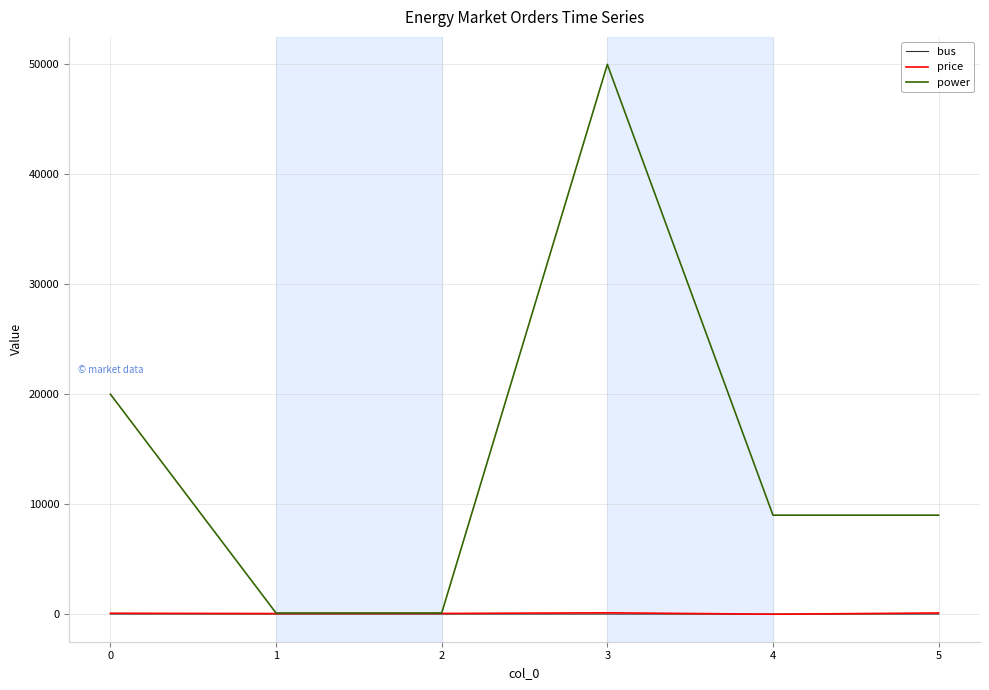

True or false: price has a value of 80 at 0.

True